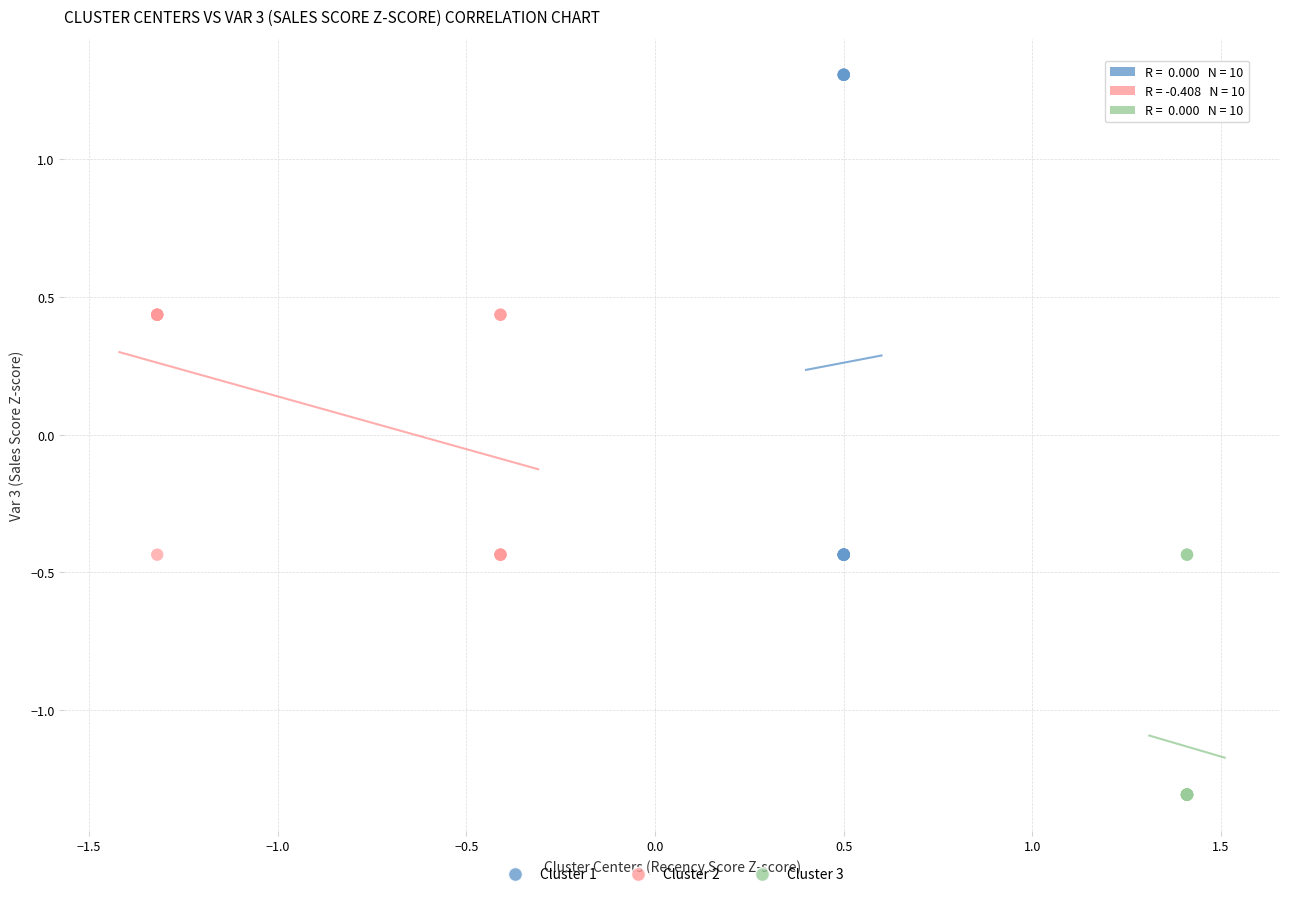

Which series contains the lowest Y value?

Cluster 3